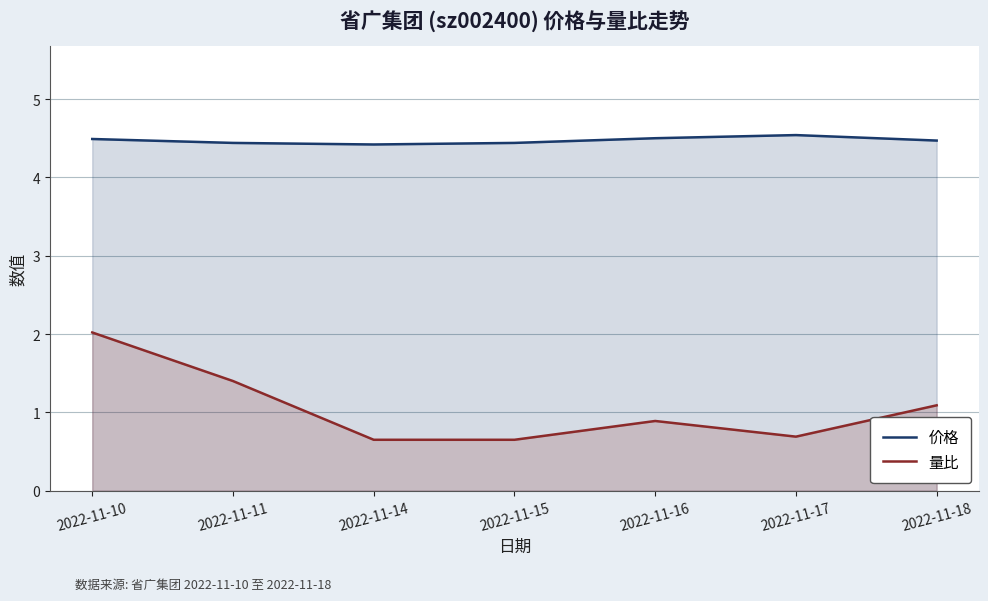

Rank the series by their average value, from lowest to highest.

量比, 价格